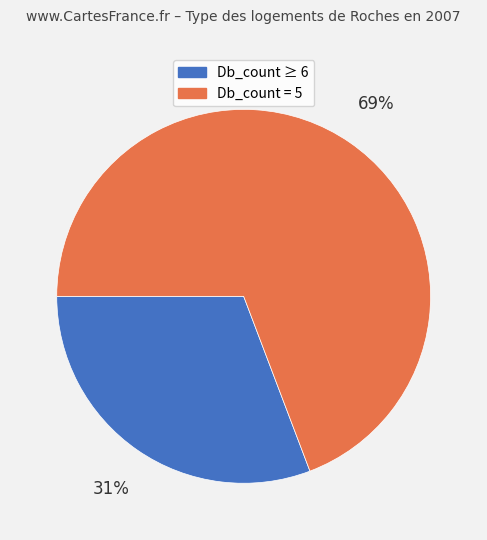

To the nearest percent, what is the average slice percentage?

50%